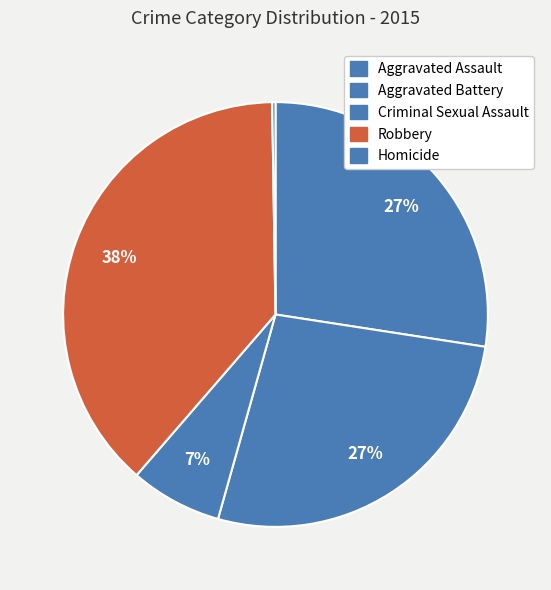

What is the change in value from Aggravated Battery to Robbery?

+46